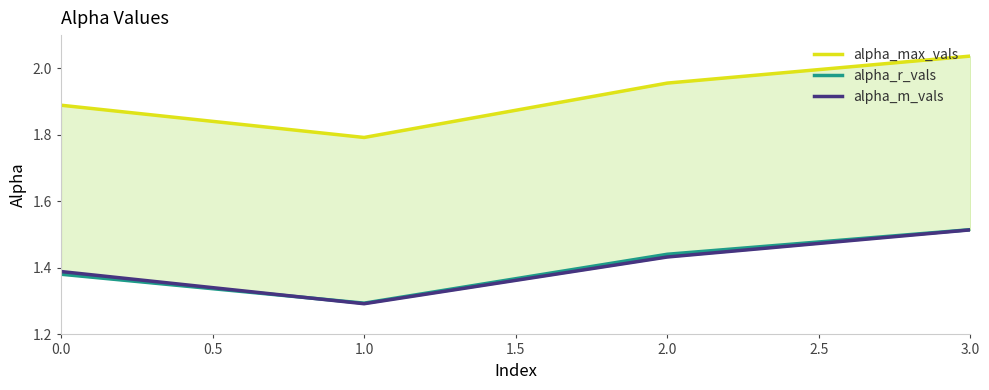

What is the smallest value displayed?

1.3